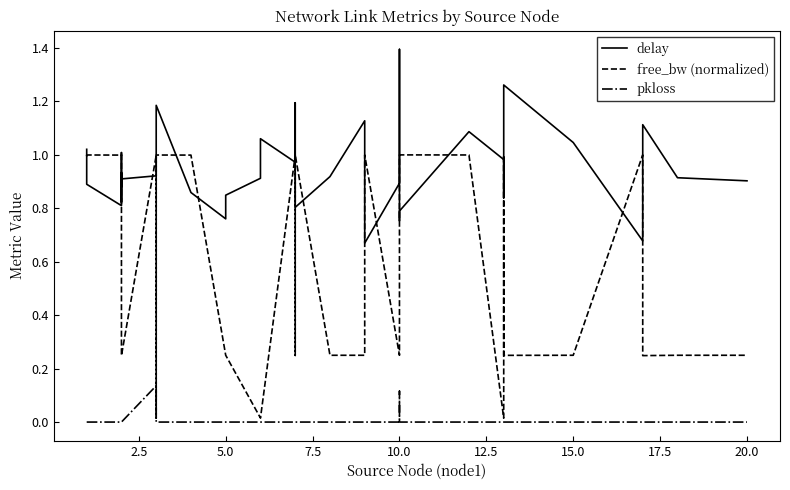

What is the average value of the free_bw (normalized) series?

0.6